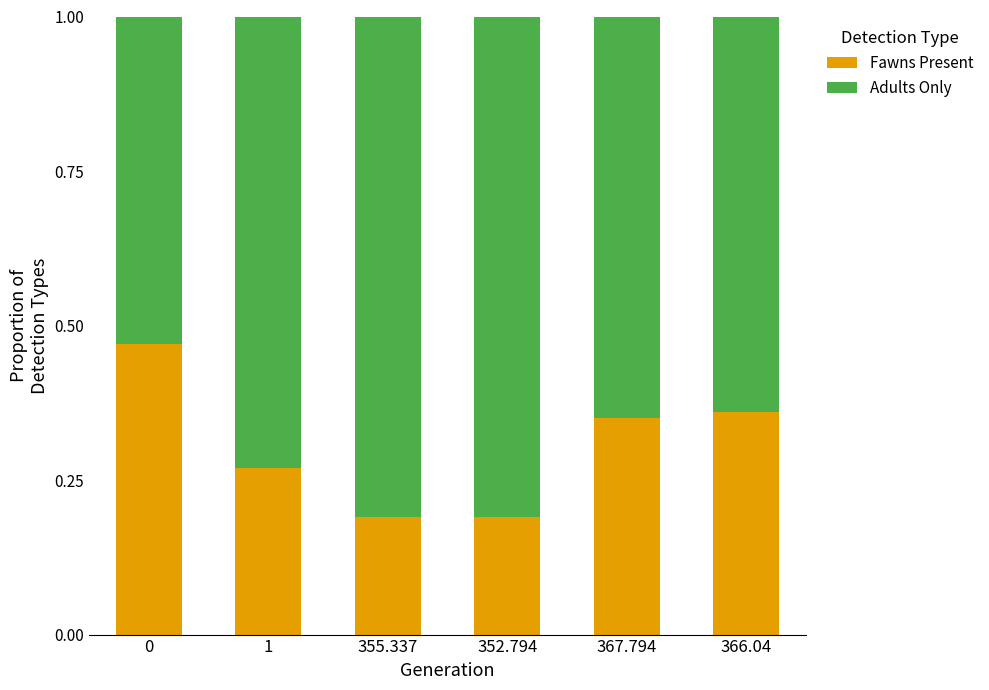

What is the total value across all series at 0?

1.0